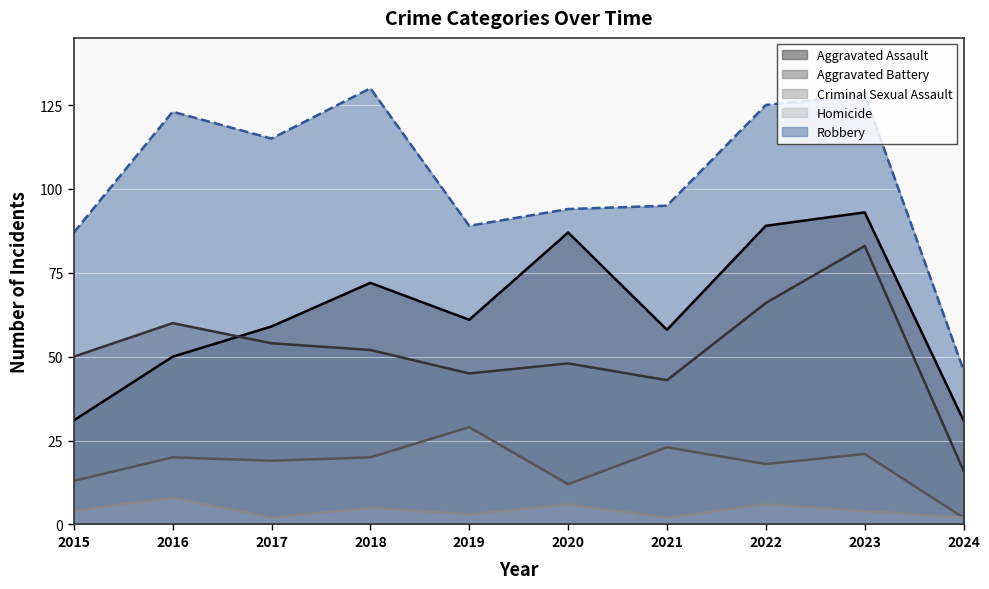

The Aggravated Battery series shows 15 at 2017. True or false?

False